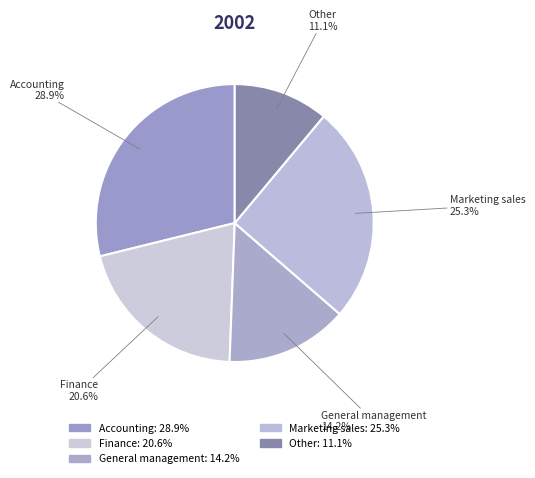

How much of the chart is everything except Other?

88.9%